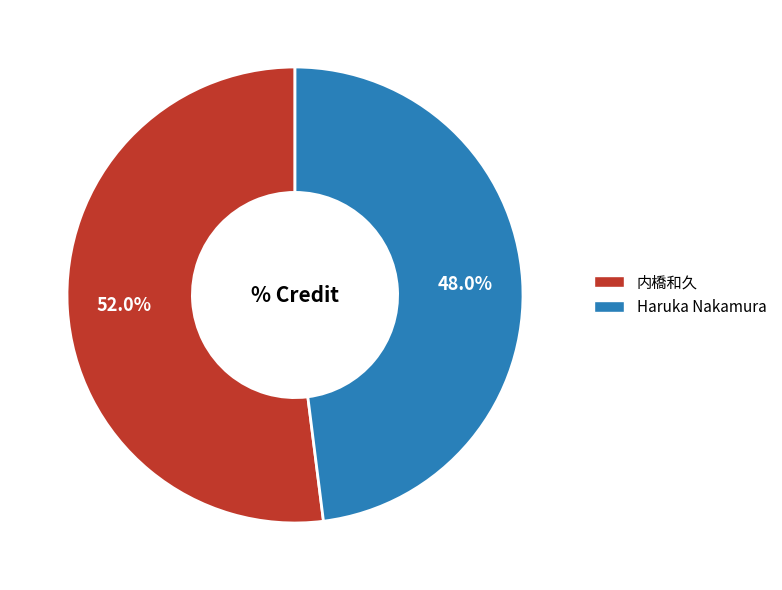

Count the number of slices in the pie.

2